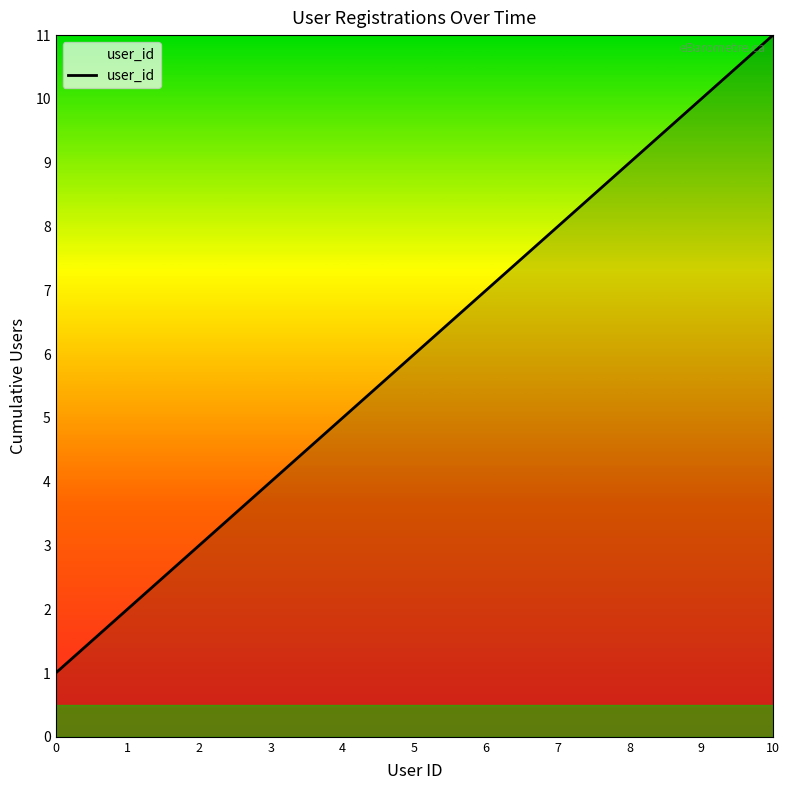

Reading left to right, extract all data points from this chart.

1	2	3	4	5	6	7	8	9	10	11